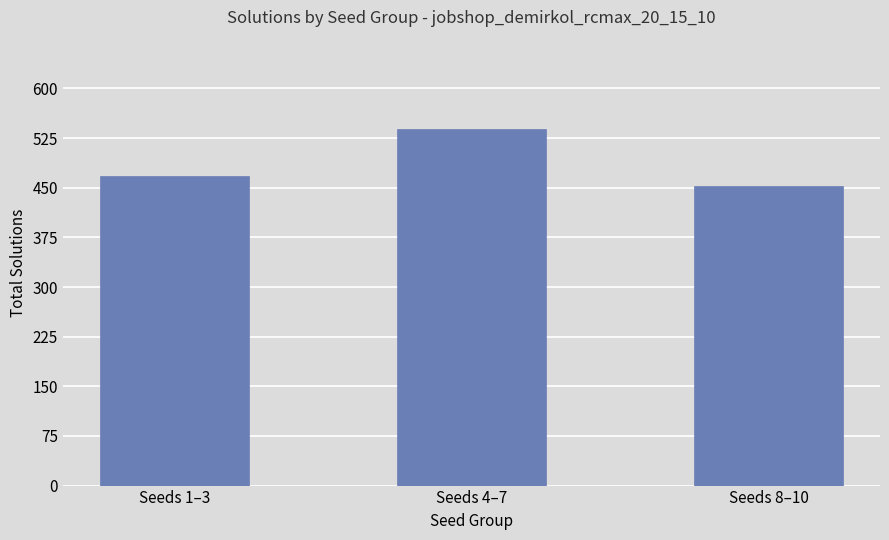

Reading right to left, list all the values displayed in this chart.

Seeds 8–10=453	Seeds 4–7=539	Seeds 1–3=468